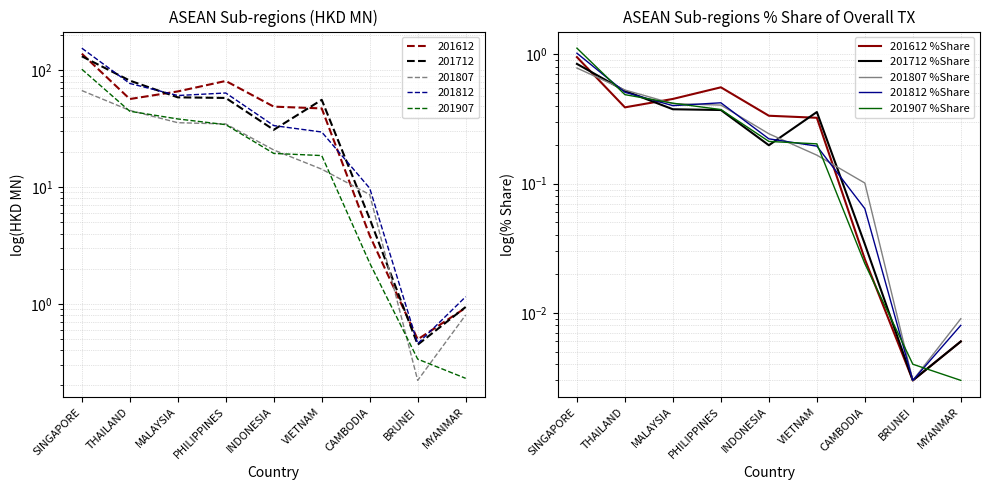

Which series has the widest spread of values?

201907 %Share